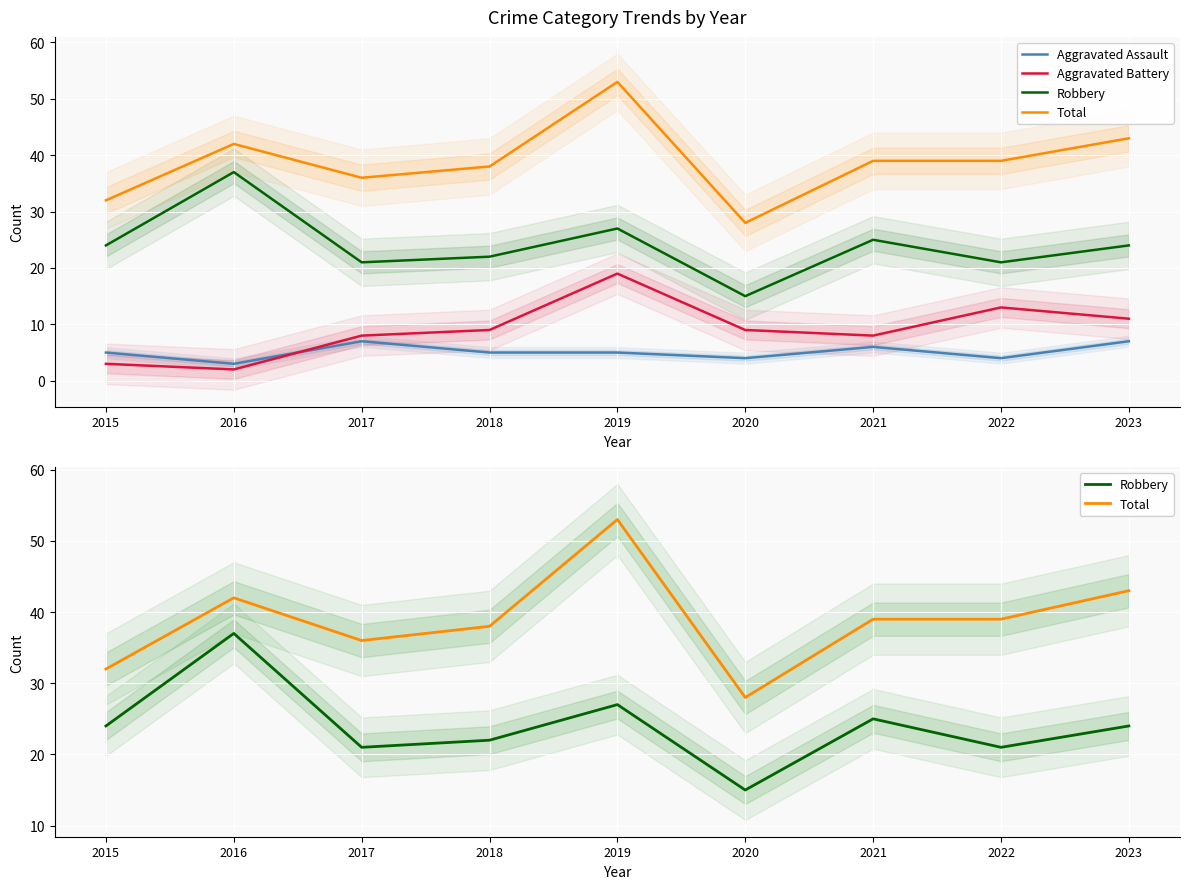

What is the difference between the maximum and minimum values in the Aggravated Assault series?

4